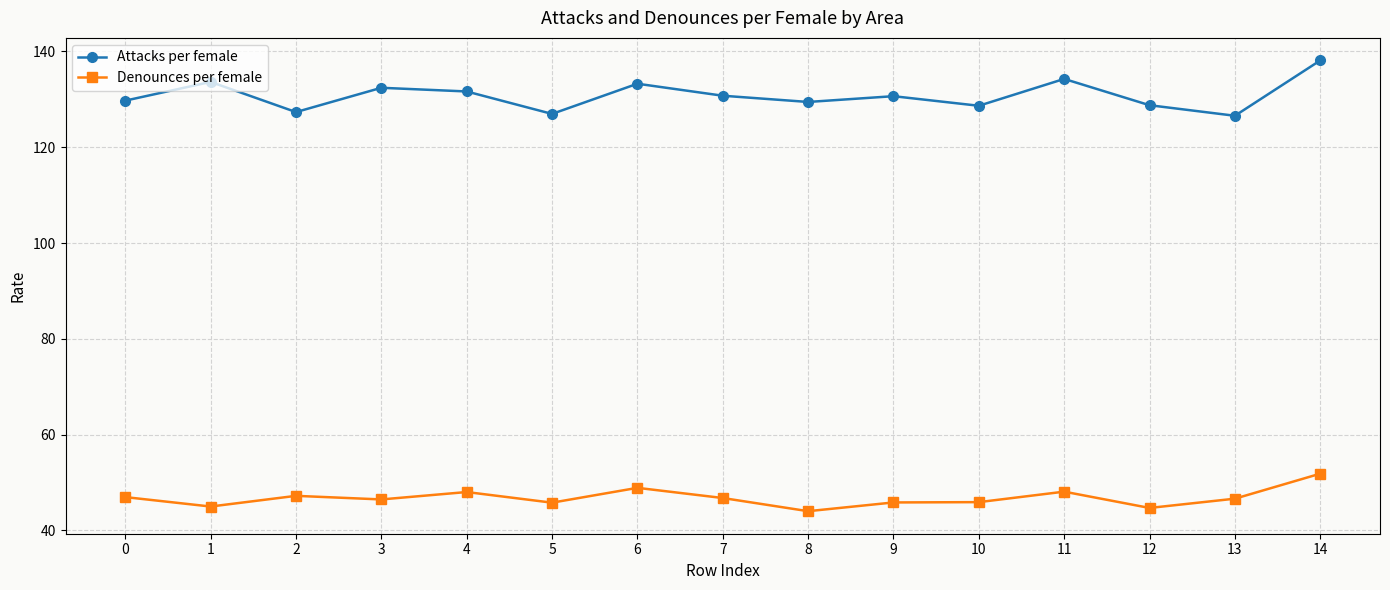

What is the minimum value shown in the chart?

44.0